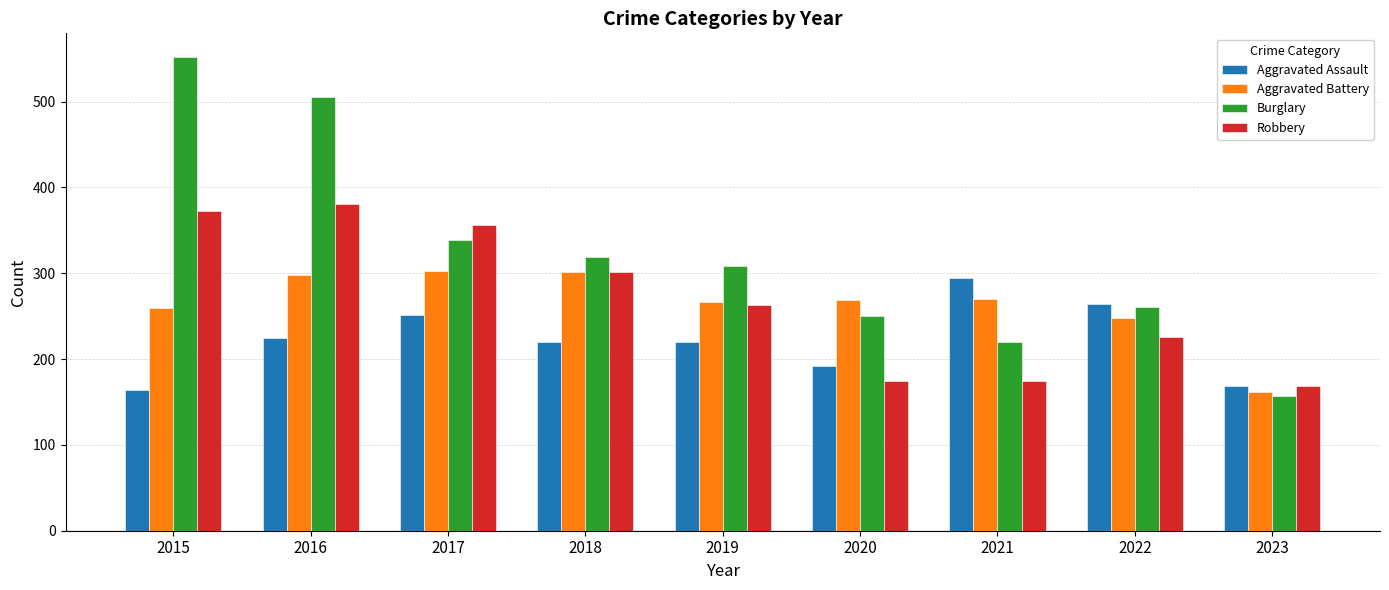

Count the number of categories in the chart.

9